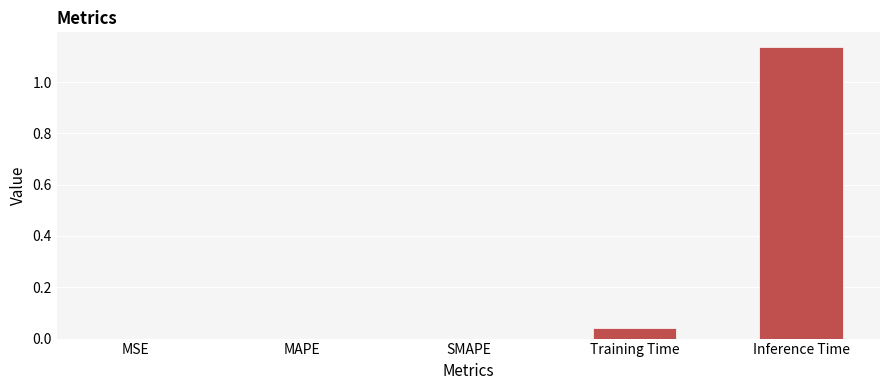

The value at MSE is -0.5. True or false?

False